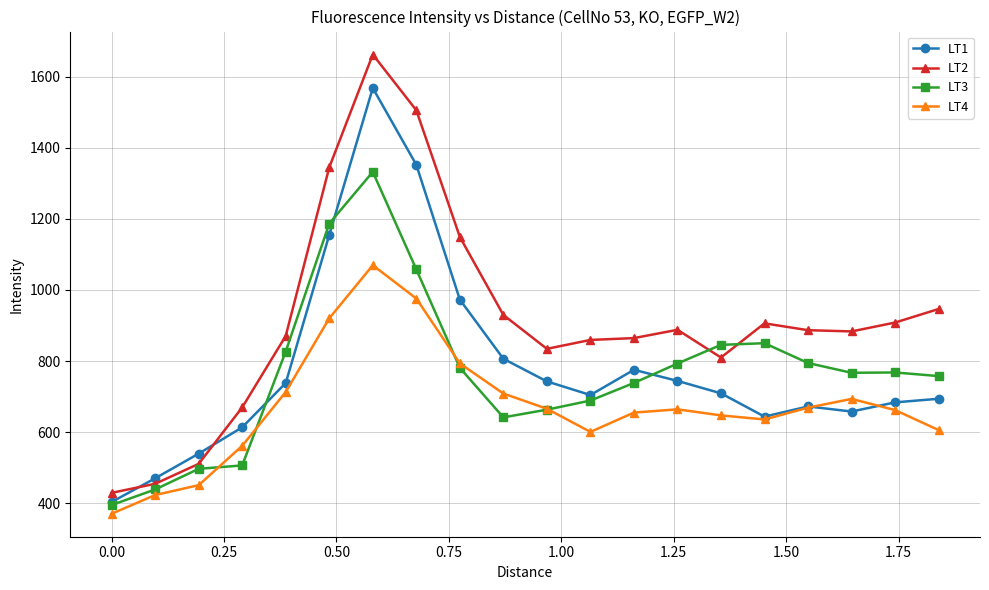

What is the smallest value displayed?

370.6